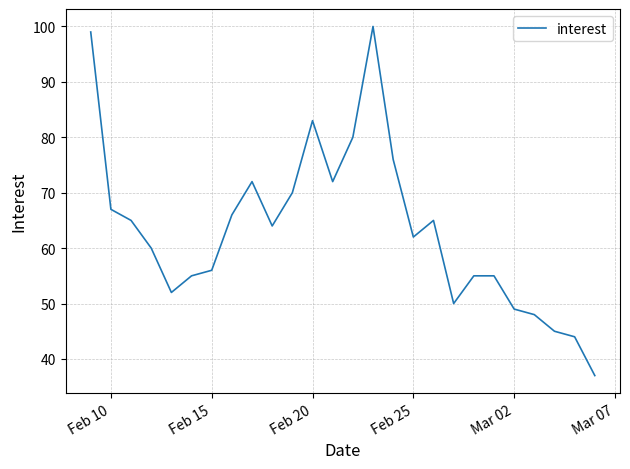

What is the difference between the maximum and minimum values?

63